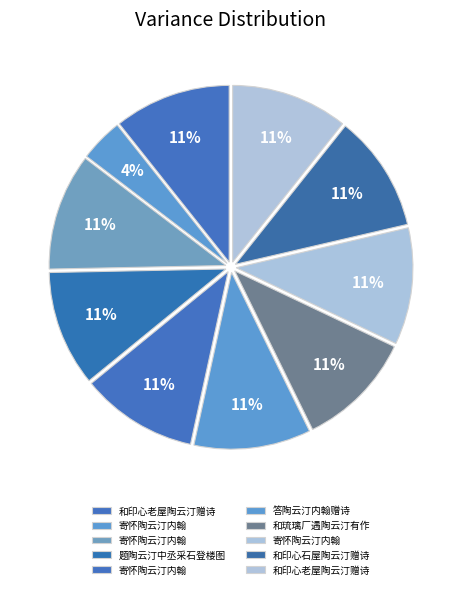

Which slice is the largest?

寄怀陶云汀内翰